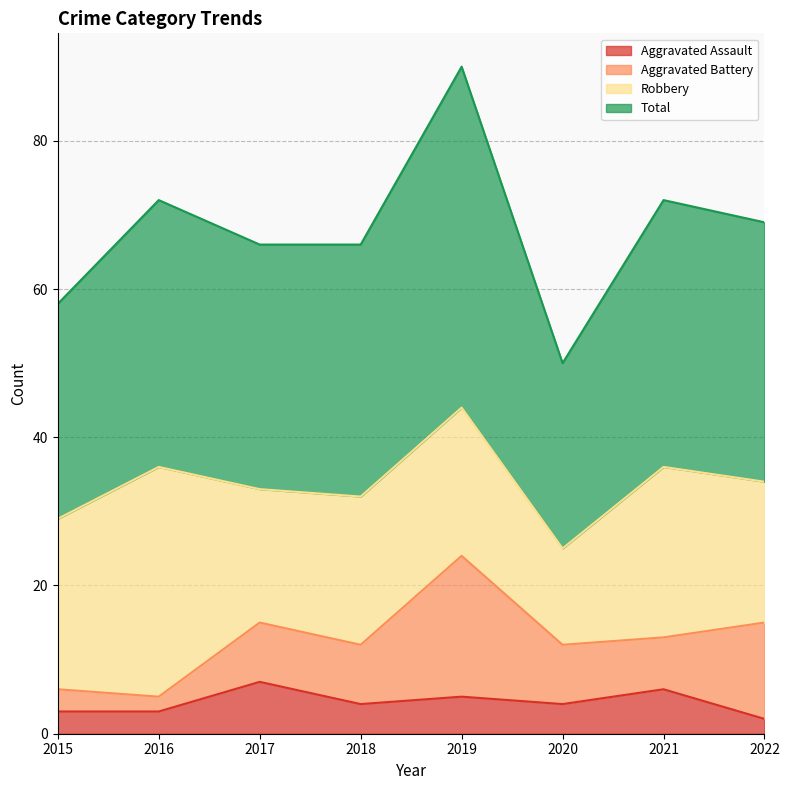

Does the chart display data point markers on the line(s)?

No